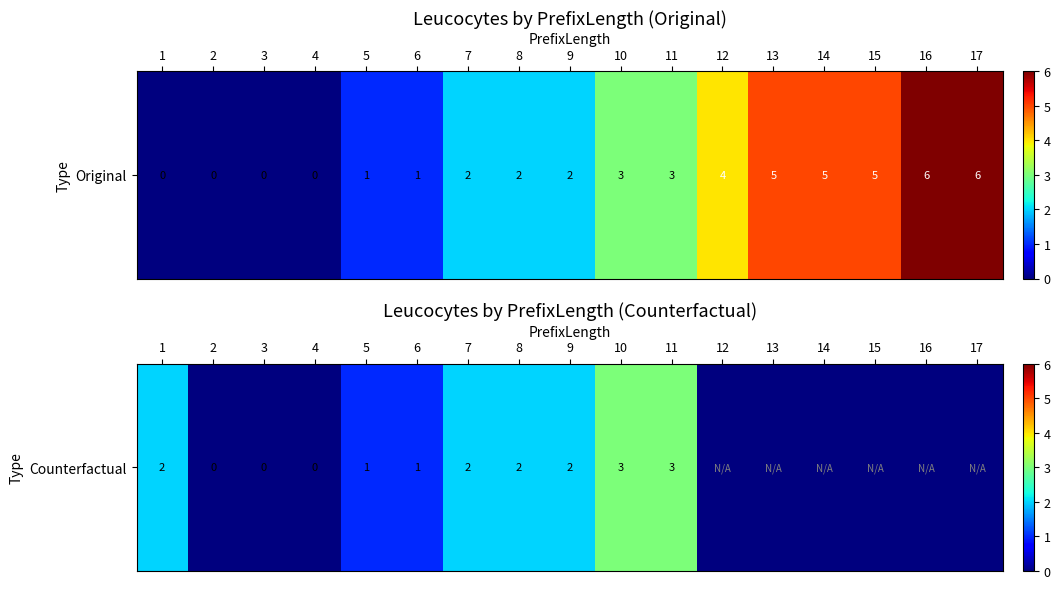

List the labels in order of value, largest first.

10, 11, 1, 7, 8, 9, 5, 6, 2, 3, 4, 12, 13, 14, 15, 16, 17